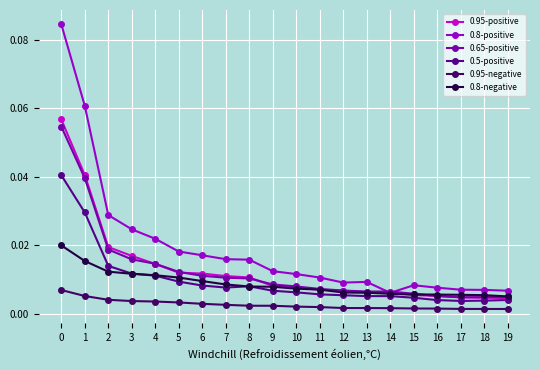

Reading left to right, transcribe all the data shown in this chart.

0.95-positive: 0=0.1	1=0.0	2=0.0	3=0.0	4=0.0	5=0.0	6=0.0	7=0.0	8=0.0	9=0.0	10=0.0	11=0.0	12=0.0	13=0.0	14=0.0	15=0.0	16=0.0	17=0.0	18=0.0	19=0.0
0.8-positive: 0=0.1	1=0.1	2=0.0	3=0.0	4=0.0	5=0.0	6=0.0	7=0.0	8=0.0	9=0.0	10=0.0	11=0.0	12=0.0	13=0.0	14=0.0	15=0.0	16=0.0	17=0.0	18=0.0	19=0.0
0.65-positive: 0=0.1	1=0.0	2=0.0	3=0.0	4=0.0	5=0.0	6=0.0	7=0.0	8=0.0	9=0.0	10=0.0	11=0.0	12=0.0	13=0.0	14=0.0	15=0.0	16=0.0	17=0.0	18=0.0	19=0.0
0.5-positive: 0=0.0	1=0.0	2=0.0	3=0.0	4=0.0	5=0.0	6=0.0	7=0.0	8=0.0	9=0.0	10=0.0	11=0.0	12=0.0	13=0.0	14=0.0	15=0.0	16=0.0	17=0.0	18=0.0	19=0.0
0.95-negative: 0=0.0	1=0.0	2=0.0	3=0.0	4=0.0	5=0.0	6=0.0	7=0.0	8=0.0	9=0.0	10=0.0	11=0.0	12=0.0	13=0.0	14=0.0	15=0.0	16=0.0	17=0.0	18=0.0	19=0.0
0.8-negative: 0=0.0	1=0.0	2=0.0	3=0.0	4=0.0	5=0.0	6=0.0	7=0.0	8=0.0	9=0.0	10=0.0	11=0.0	12=0.0	13=0.0	14=0.0	15=0.0	16=0.0	17=0.0	18=0.0	19=0.0